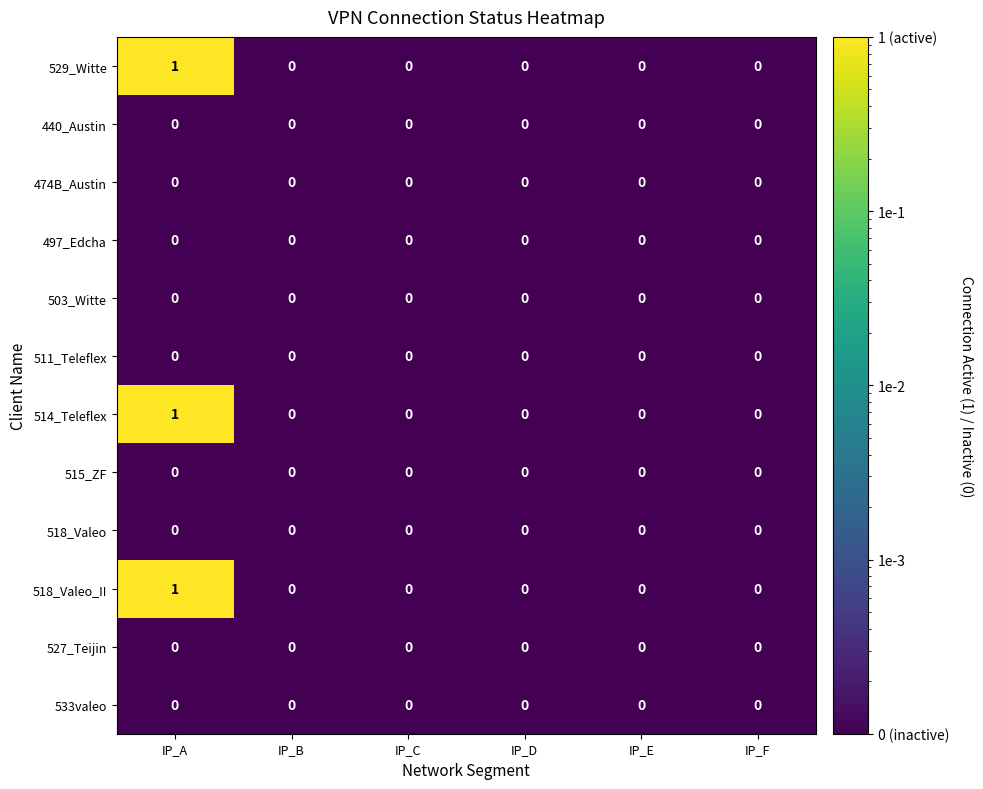

At which category is the sum across all series the highest?

IP_A